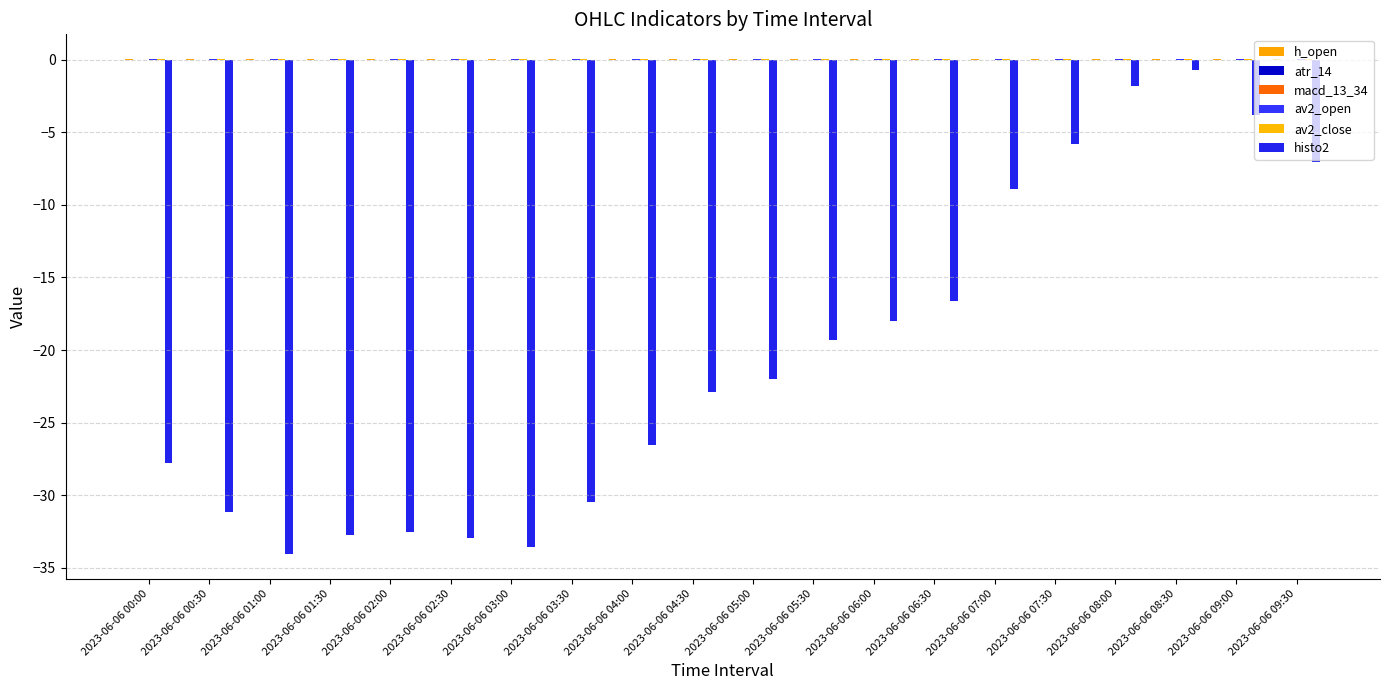

How many groups of bars are there?

20